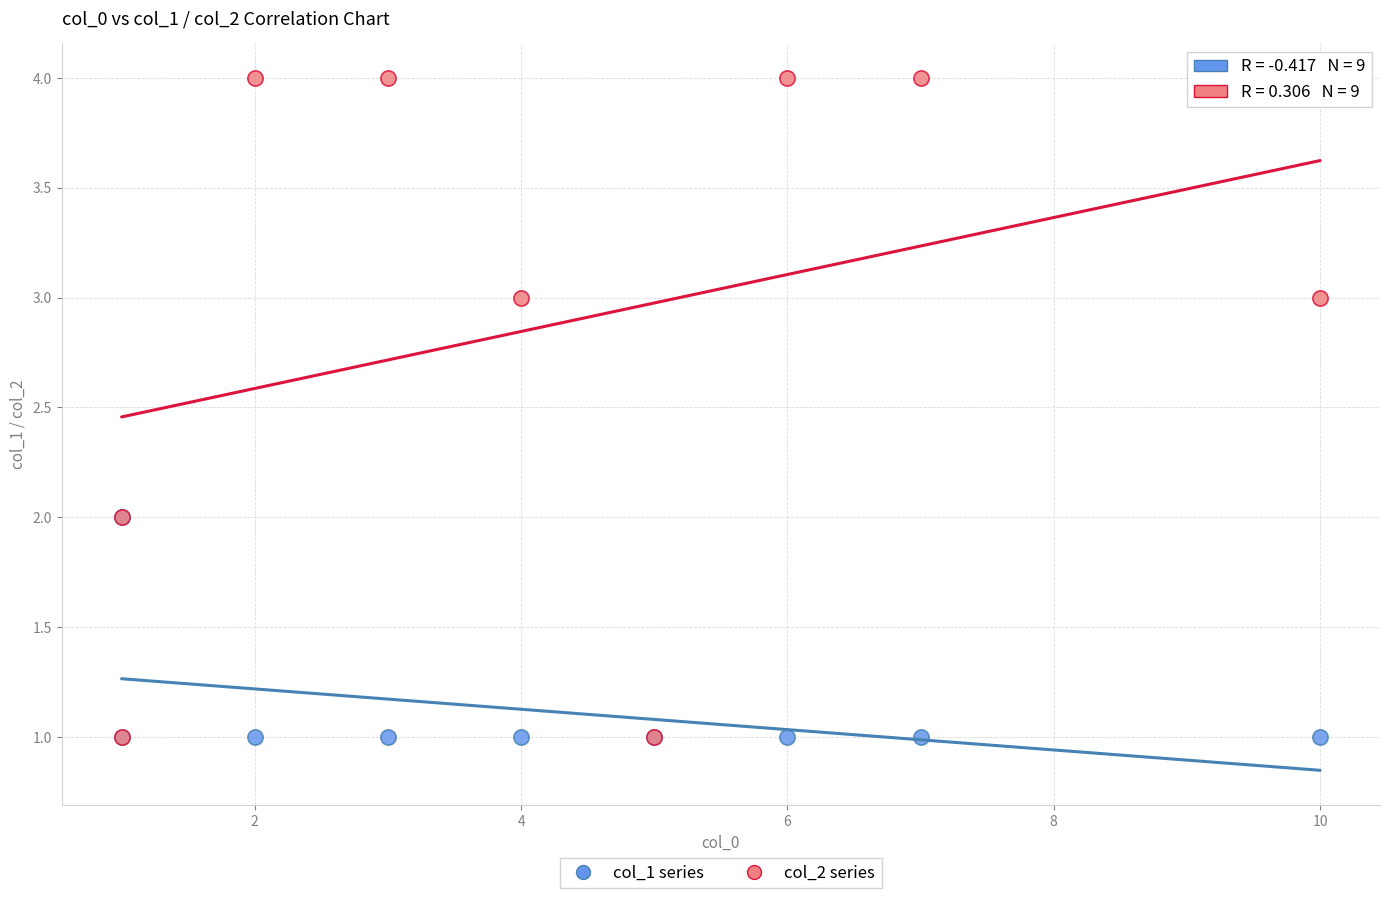

Which series has the largest Y range (max minus min)?

col_2 series